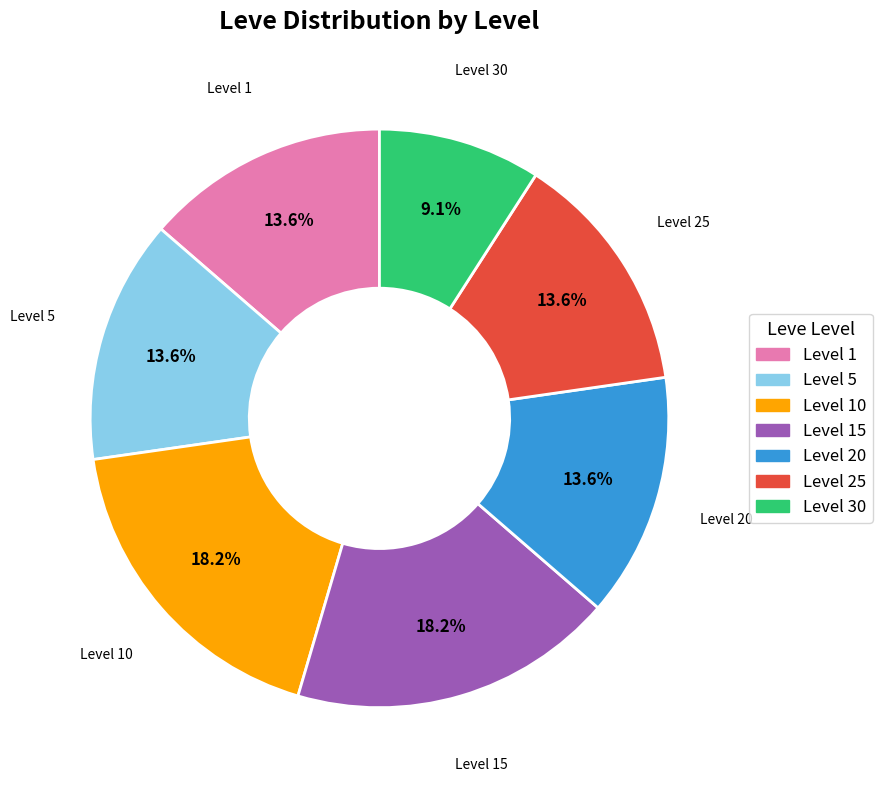

Is there any slice that represents more than half of the pie?

No